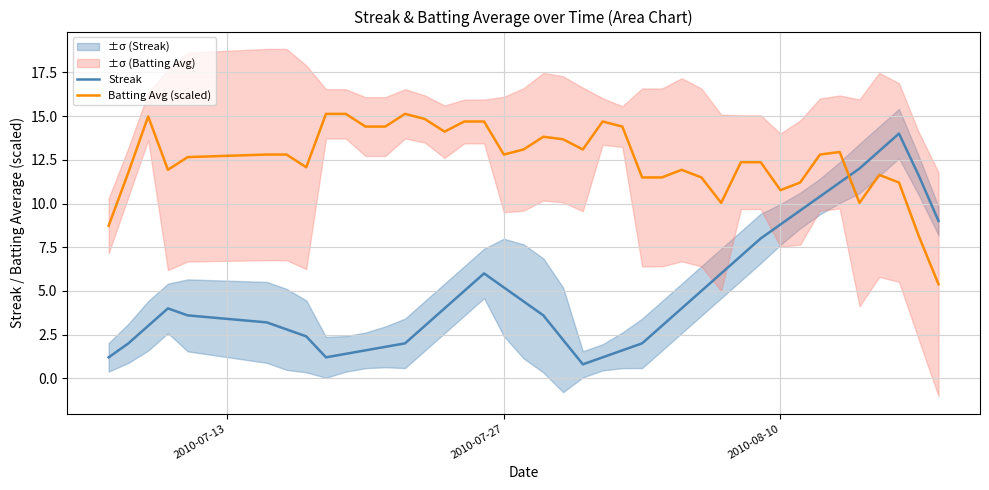

How many intersections are there between Streak and Batting Avg (scaled)?

1